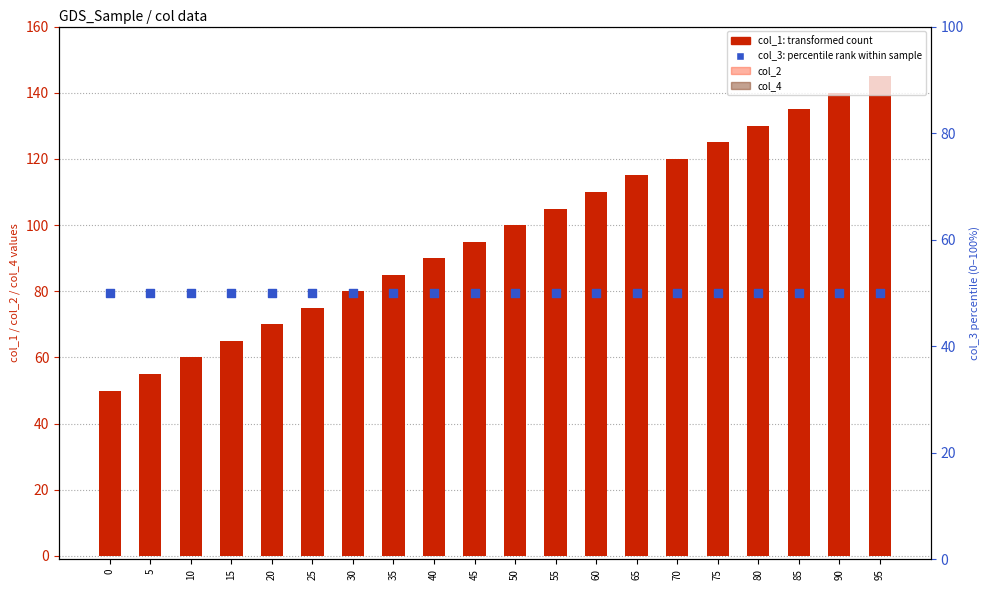

At which category is the sum across all series the highest?

50